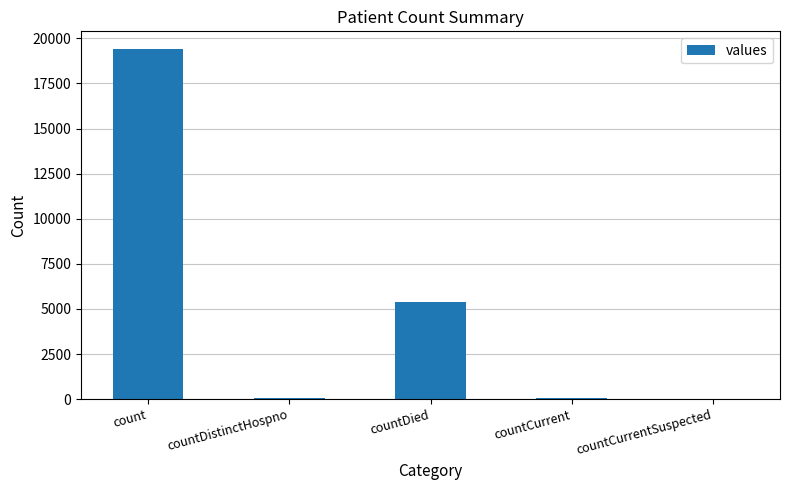

True or false: the data shows 0 at countCurrentSuspected.

True